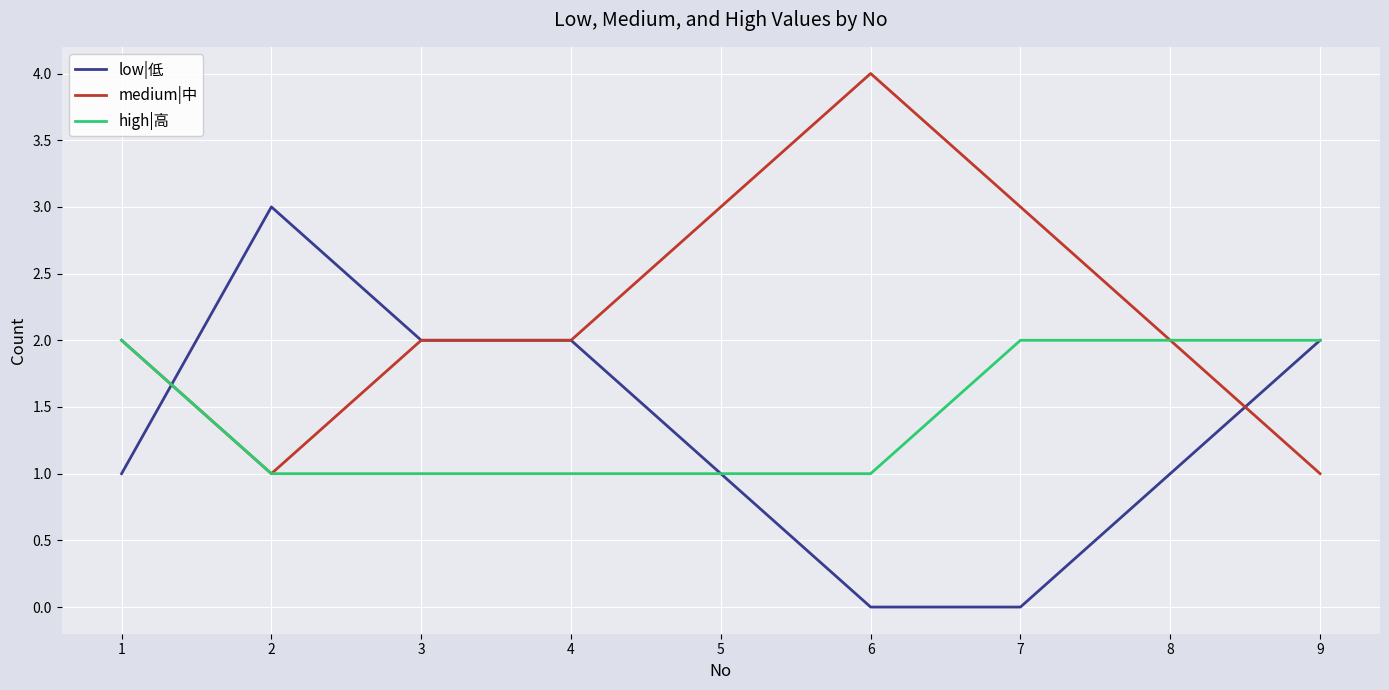

Is the value of medium|中 at 6 greater than the value of high|高 at 6?

Yes